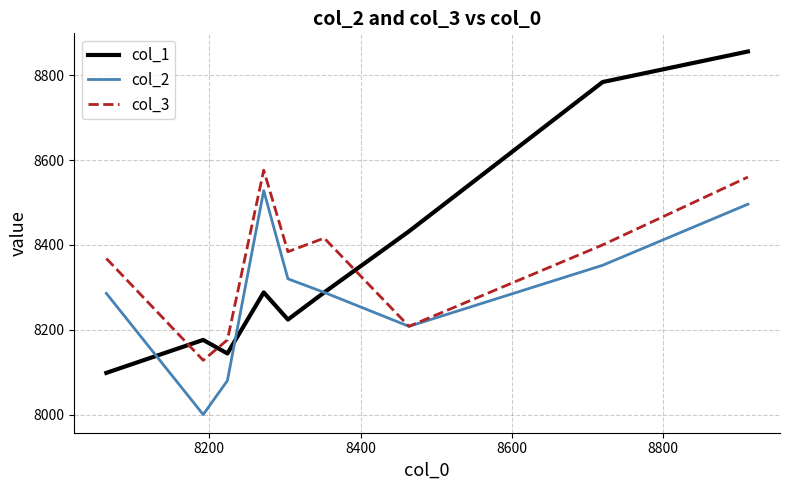

What is the maximum value shown in the chart?

8856.0